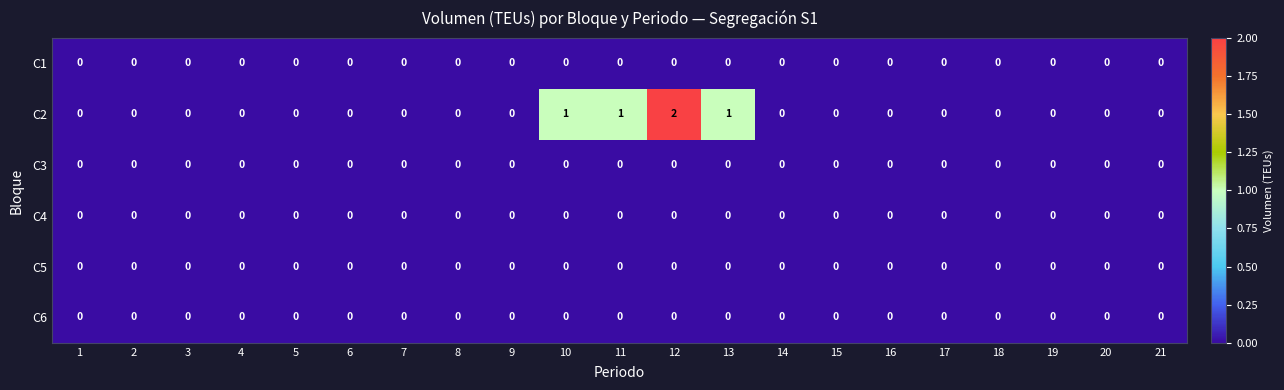

At which category does the chart reach its peak across all series?

12